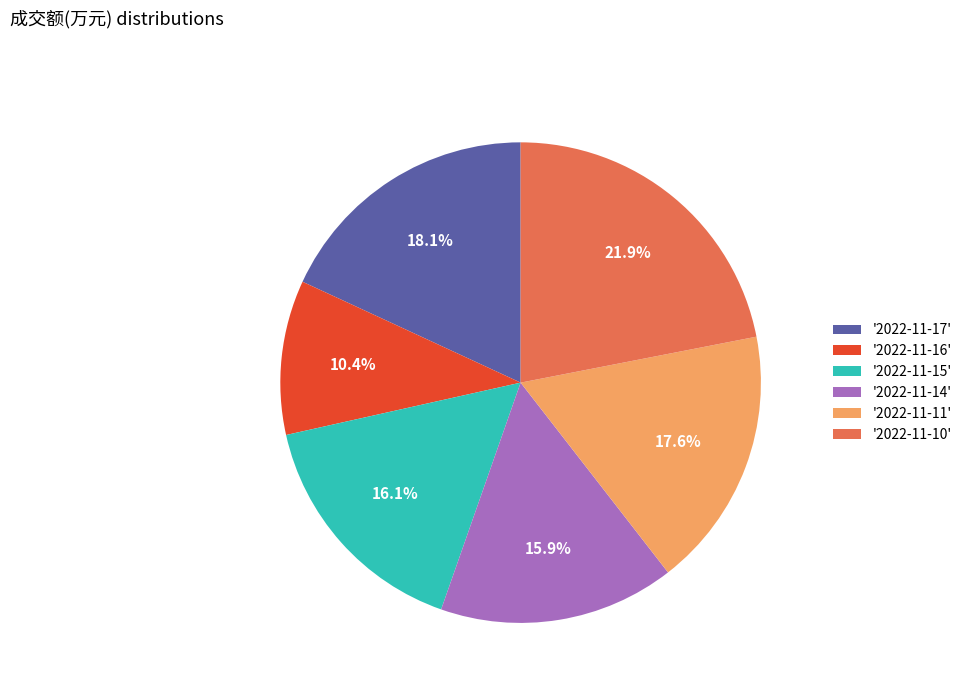

To the nearest percent, what is the average slice percentage?

17%